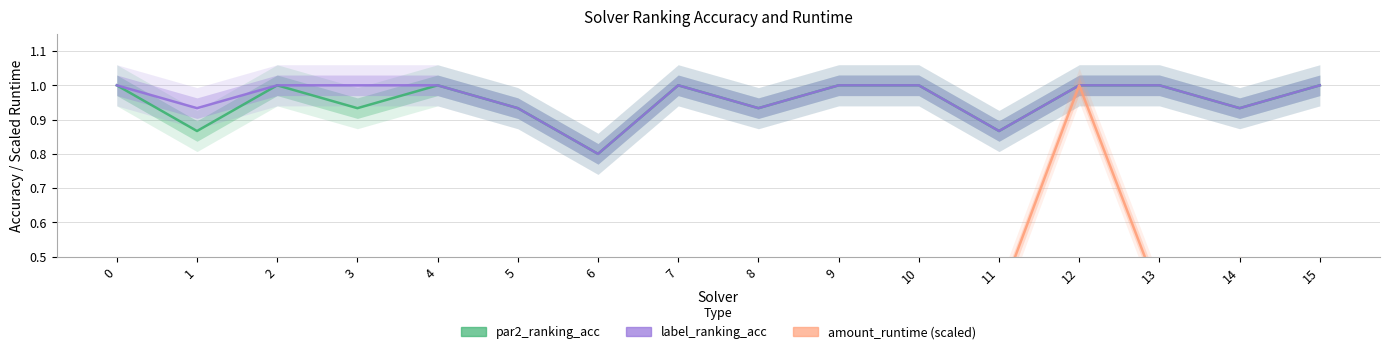

Which series changed the most between 9 and 12?

amount_runtime (scaled)